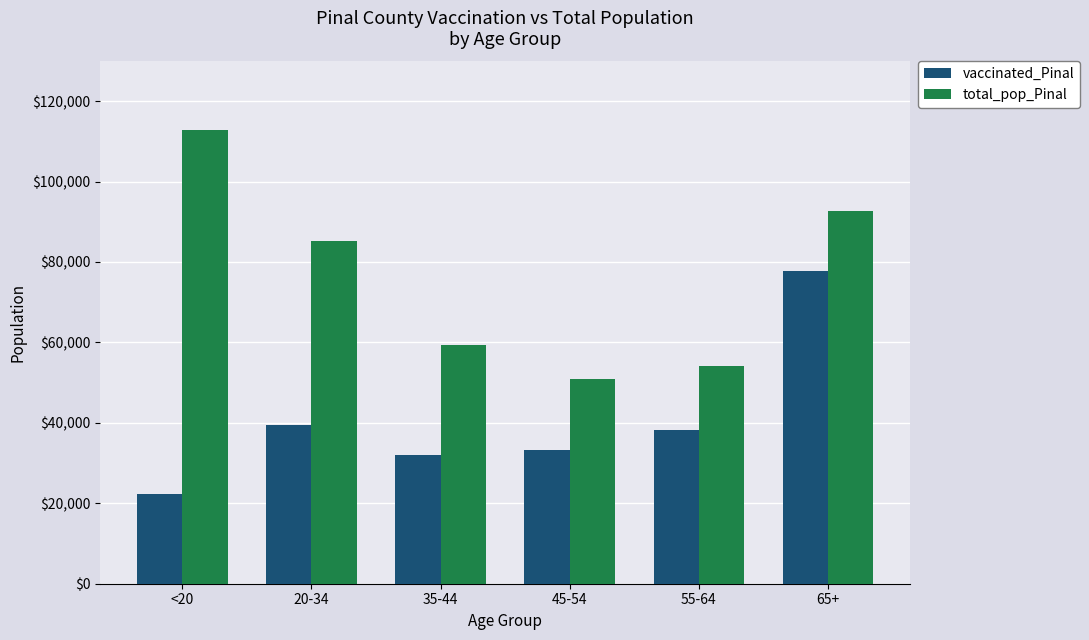

At which category does the chart reach its peak across all series?

<20